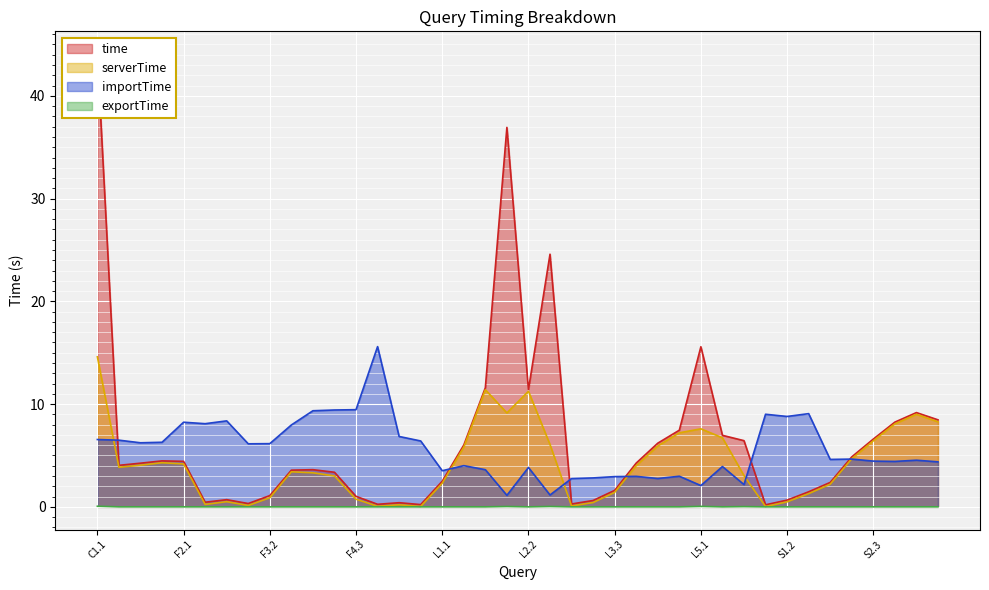

How many lines are shown in the chart?

4